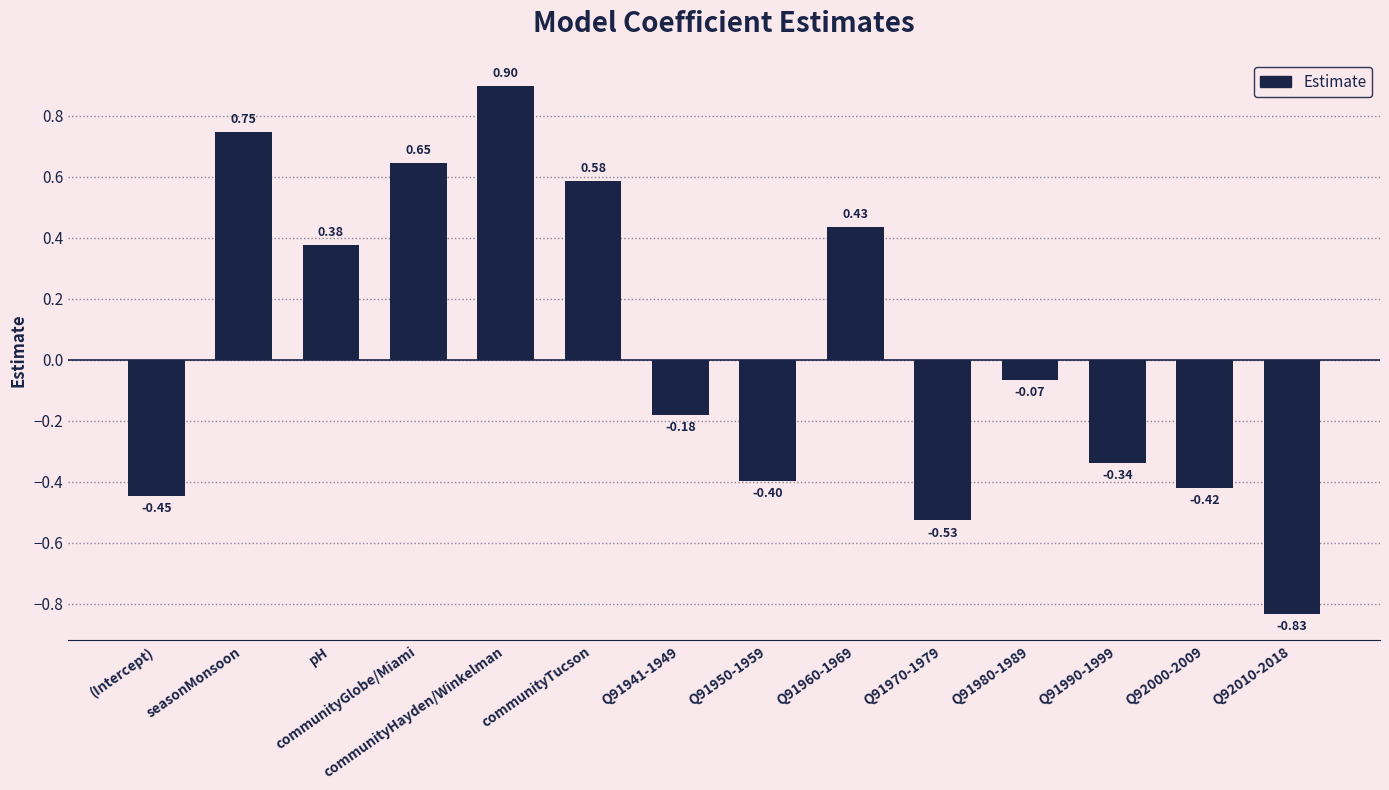

Which label corresponds to the smallest value in the chart?

Q92010-2018